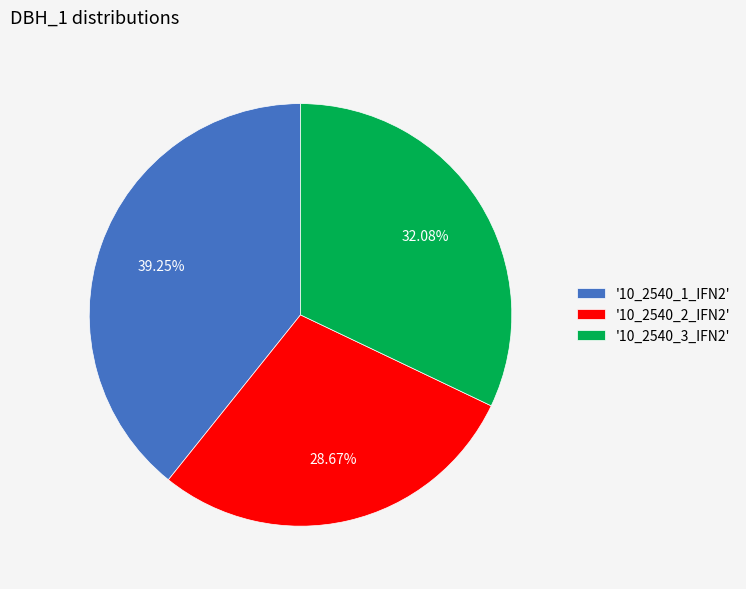

Is '10_2540_3_IFN2' the majority of the pie?

No